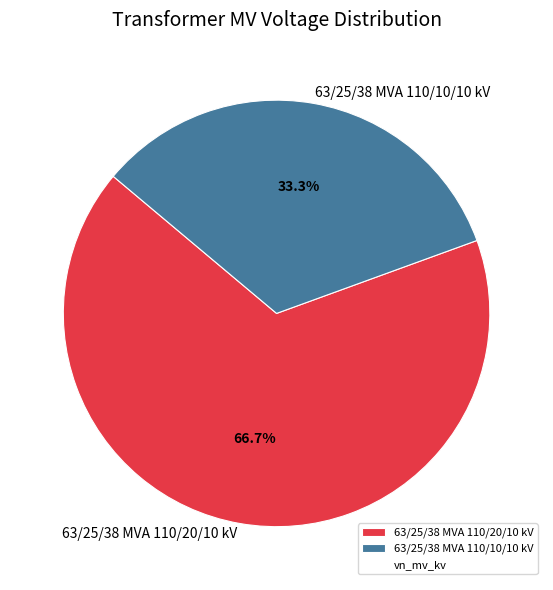

How many slices are in this pie chart?

2